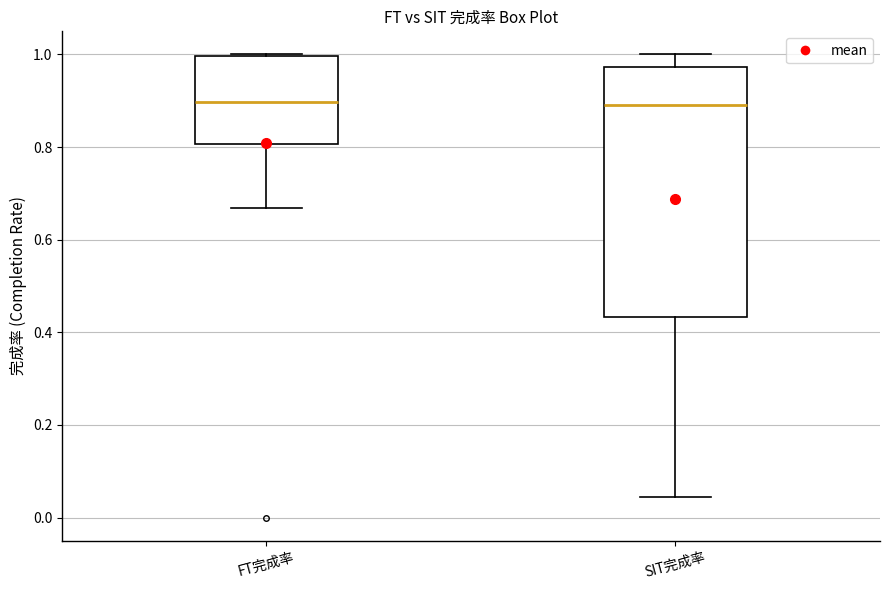

Where is the lower edge of the box for FT完成率 on the y-axis? The values are not printed on the chart, so give them approximately, as read against the axis.

0.80